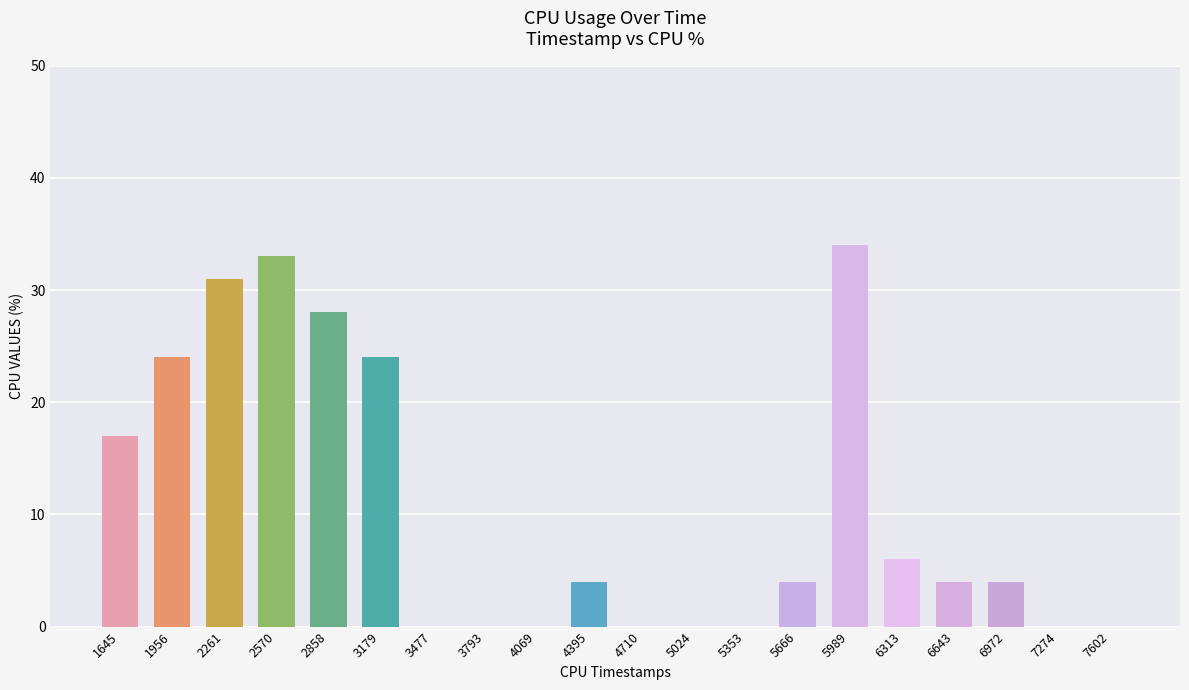

What is the average value?

11